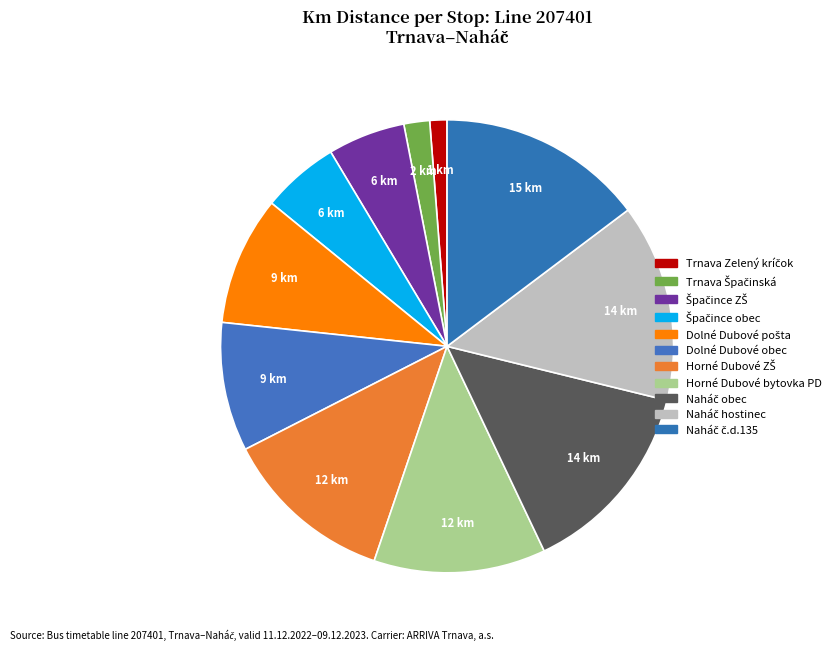

How many slices are in this pie chart?

11